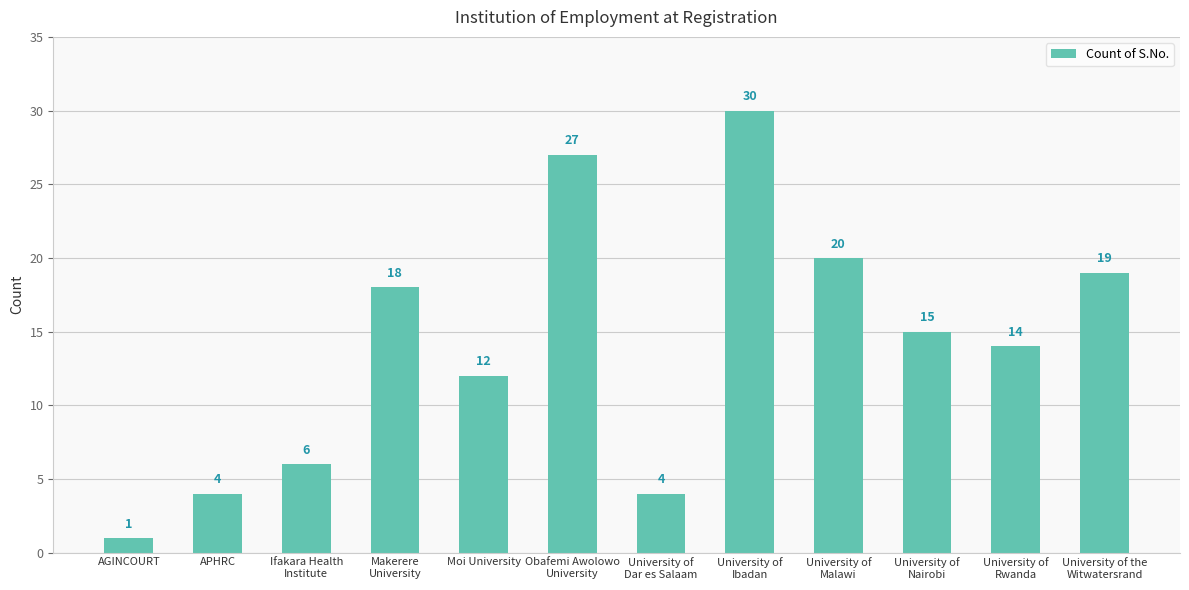

What is the change in value from University of
Nairobi to University of the
Witwatersrand?

+4